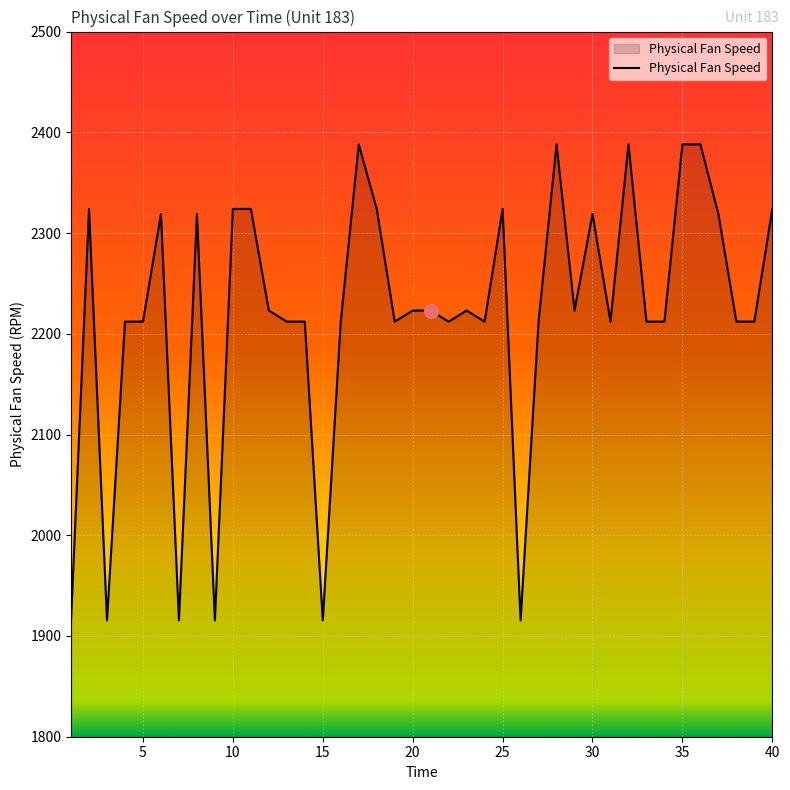

What is the difference between the maximum and minimum values?

472.6